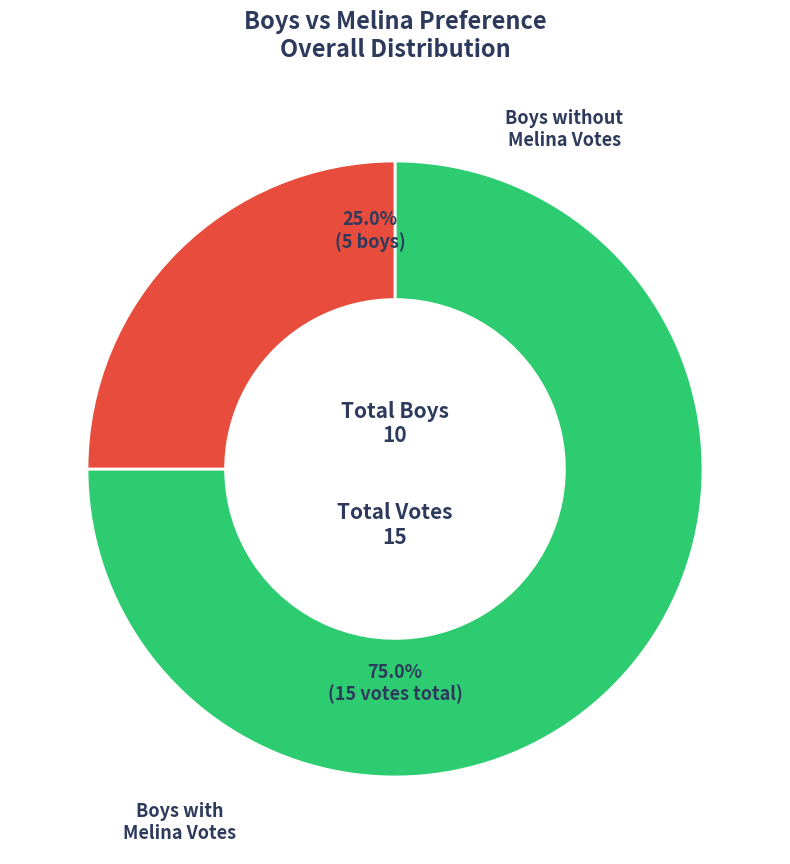

To the nearest percent, what is the difference between the largest and smallest slice percentages?

50%